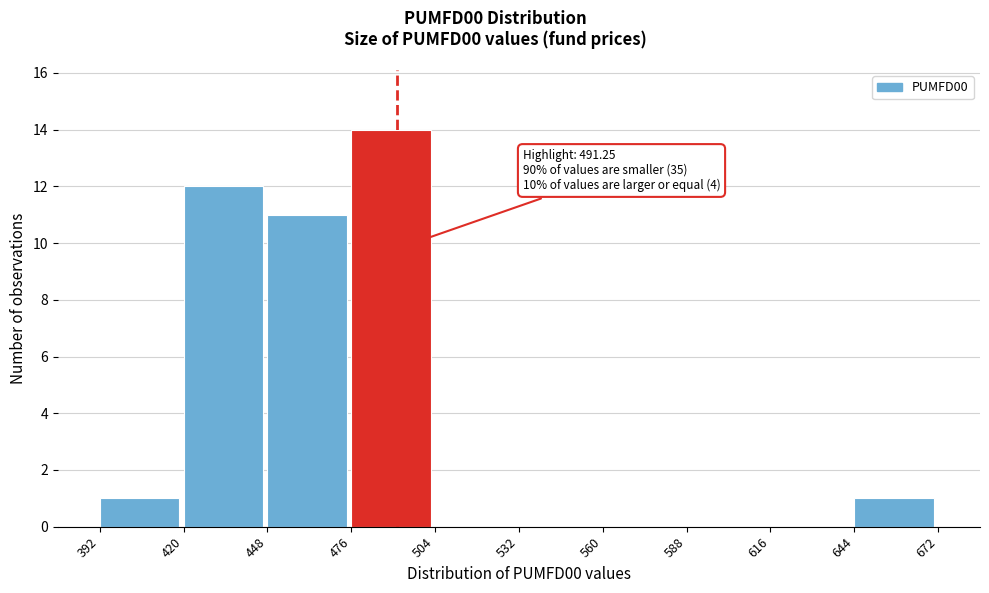

Over which range of the x-axis is the bar tallest?

476 to 504